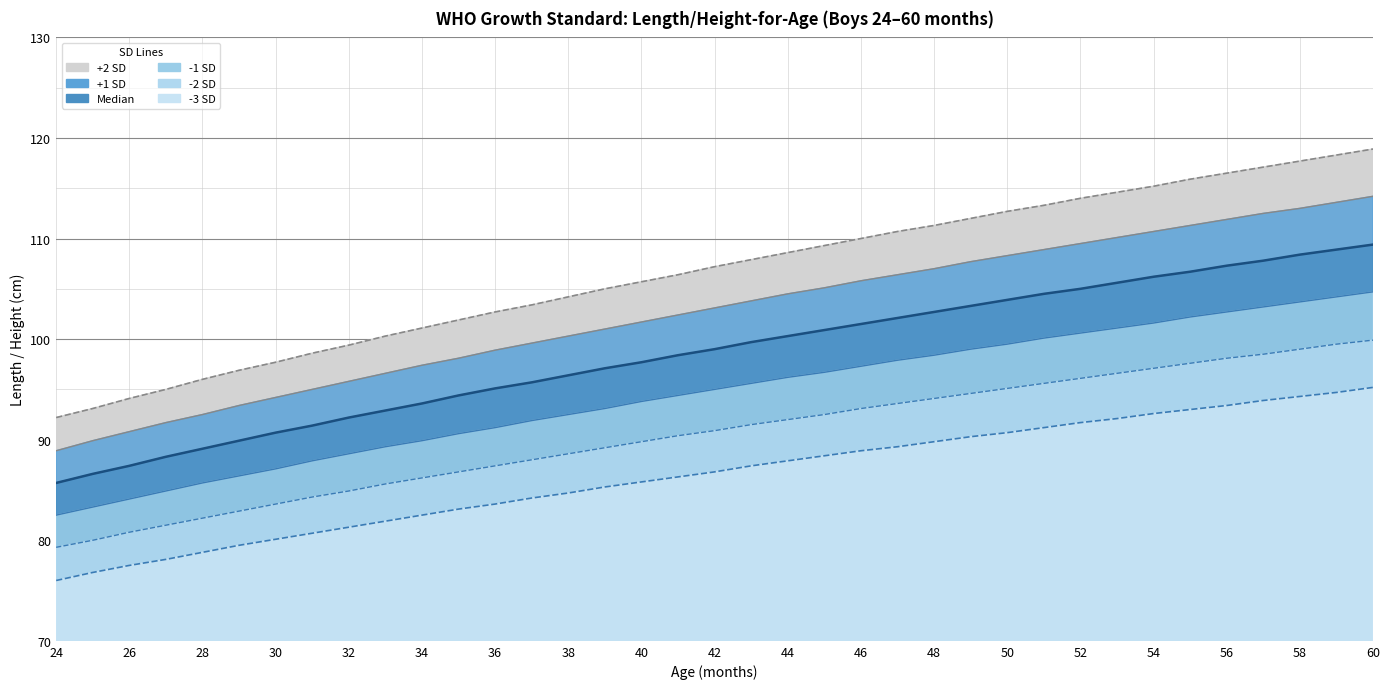

True or false: Median and +2 SD cross at least once.

False